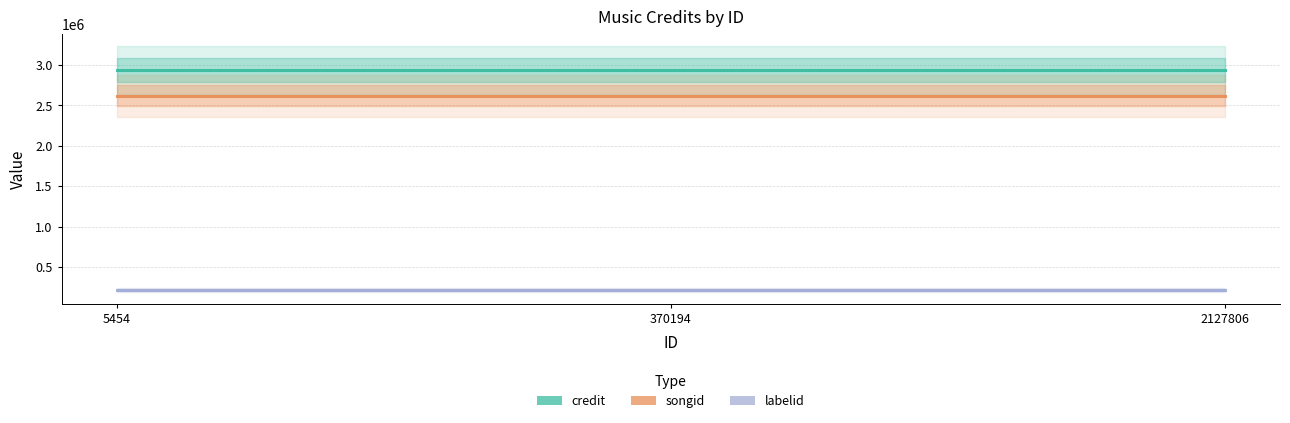

At which label does songid reach its peak?

5454